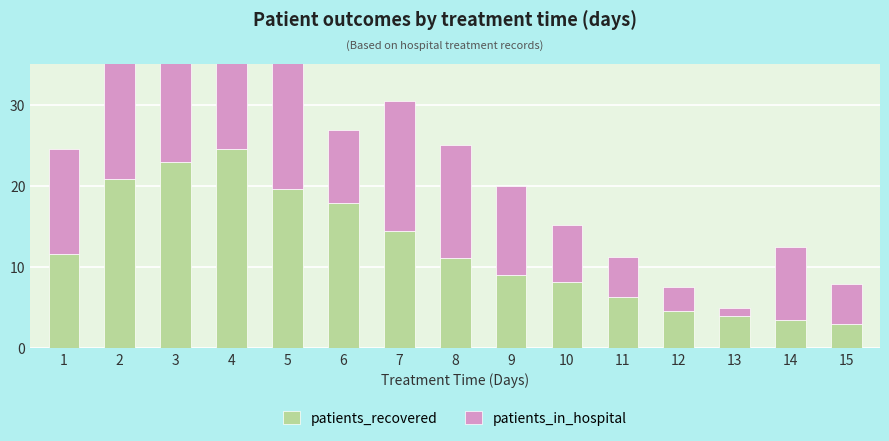

How many categories are shown in the chart?

15